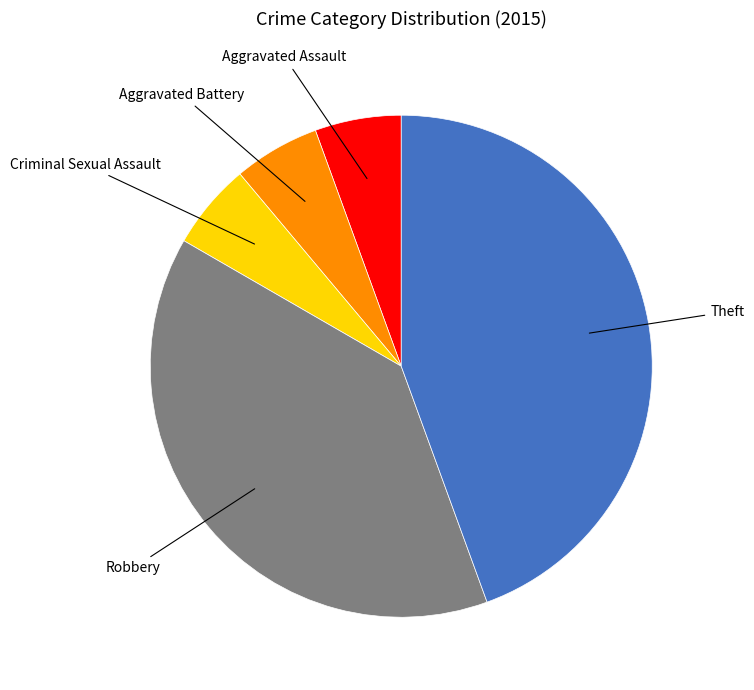

The Robbery slice represents 28% of the pie. True or false?

False